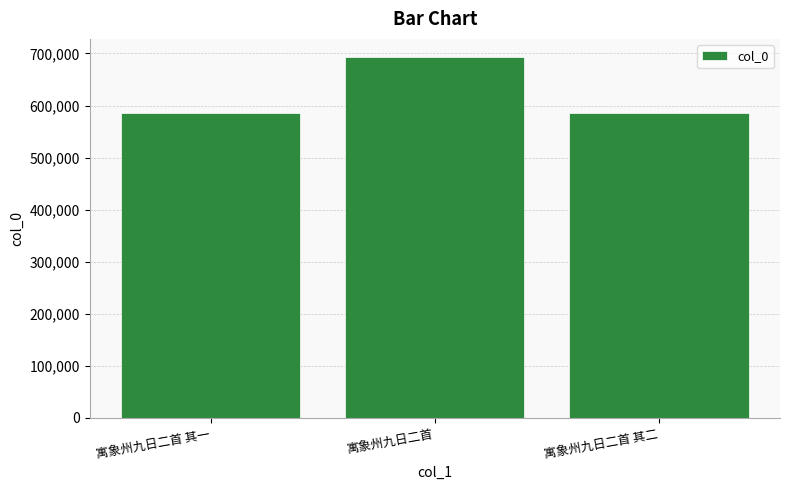

Count the number of data series in this chart.

1